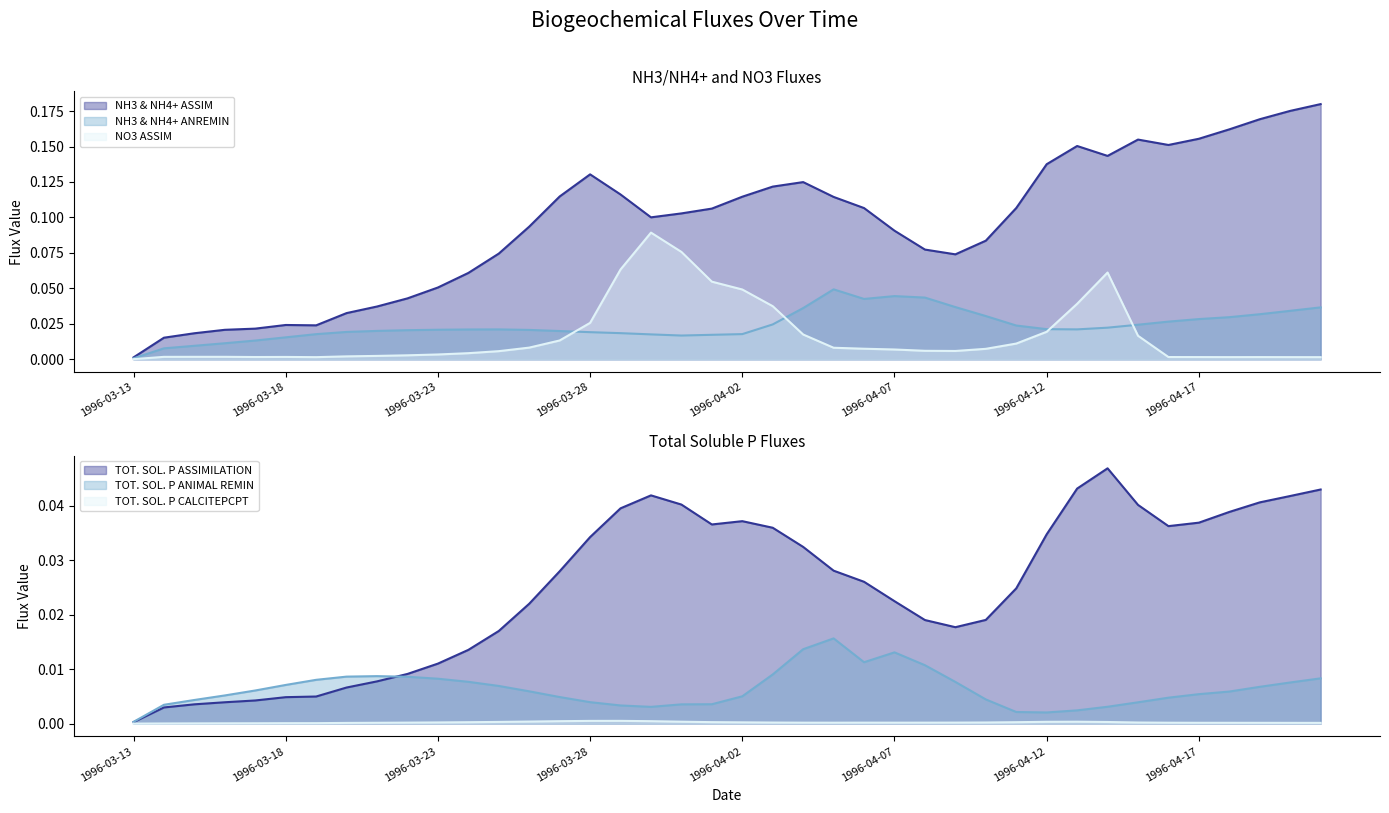

Reading left to right, extract all data points from this chart.

NH3 & NH4+ ASSIM: 1996-03-13=0.0	1996-03-14=0.0	1996-03-15=0.0	1996-03-16=0.0	1996-03-17=0.0	1996-03-18=0.0	1996-03-19=0.0	1996-03-20=0.0	1996-03-21=0.0	1996-03-22=0.0	1996-03-23=0.1	1996-03-24=0.1	1996-03-25=0.1	1996-03-26=0.1	1996-03-27=0.1	1996-03-28=0.1	1996-03-29=0.1	1996-03-30=0.1	1996-03-31=0.1	1996-04-01=0.1	1996-04-02=0.1	1996-04-03=0.1	1996-04-04=0.1	1996-04-05=0.1	1996-04-06=0.1	1996-04-07=0.1	1996-04-08=0.1	1996-04-09=0.1	1996-04-10=0.1	1996-04-11=0.1	1996-04-12=0.1	1996-04-13=0.2	1996-04-14=0.1	1996-04-15=0.2	1996-04-16=0.2	1996-04-17=0.2	1996-04-18=0.2	1996-04-19=0.2	1996-04-20=0.2	1996-04-21=0.2
NH3 & NH4+ ANREMIN: 1996-03-13=0.0	1996-03-14=0.0	1996-03-15=0.0	1996-03-16=0.0	1996-03-17=0.0	1996-03-18=0.0	1996-03-19=0.0	1996-03-20=0.0	1996-03-21=0.0	1996-03-22=0.0	1996-03-23=0.0	1996-03-24=0.0	1996-03-25=0.0	1996-03-26=0.0	1996-03-27=0.0	1996-03-28=0.0	1996-03-29=0.0	1996-03-30=0.0	1996-03-31=0.0	1996-04-01=0.0	1996-04-02=0.0	1996-04-03=0.0	1996-04-04=0.0	1996-04-05=0.0	1996-04-06=0.0	1996-04-07=0.0	1996-04-08=0.0	1996-04-09=0.0	1996-04-10=0.0	1996-04-11=0.0	1996-04-12=0.0	1996-04-13=0.0	1996-04-14=0.0	1996-04-15=0.0	1996-04-16=0.0	1996-04-17=0.0	1996-04-18=0.0	1996-04-19=0.0	1996-04-20=0.0	1996-04-21=0.0
NO3 ASSIM: 1996-03-13=0.0	1996-03-14=0.0	1996-03-15=0.0	1996-03-16=0.0	1996-03-17=0.0	1996-03-18=0.0	1996-03-19=0.0	1996-03-20=0.0	1996-03-21=0.0	1996-03-22=0.0	1996-03-23=0.0	1996-03-24=0.0	1996-03-25=0.0	1996-03-26=0.0	1996-03-27=0.0	1996-03-28=0.0	1996-03-29=0.1	1996-03-30=0.1	1996-03-31=0.1	1996-04-01=0.1	1996-04-02=0.0	1996-04-03=0.0	1996-04-04=0.0	1996-04-05=0.0	1996-04-06=0.0	1996-04-07=0.0	1996-04-08=0.0	1996-04-09=0.0	1996-04-10=0.0	1996-04-11=0.0	1996-04-12=0.0	1996-04-13=0.0	1996-04-14=0.1	1996-04-15=0.0	1996-04-16=0.0	1996-04-17=0.0	1996-04-18=0.0	1996-04-19=0.0	1996-04-20=0.0	1996-04-21=0.0
TOT. SOL. P ASSIMILATION: 1996-03-13=0.0	1996-03-14=0.0	1996-03-15=0.0	1996-03-16=0.0	1996-03-17=0.0	1996-03-18=0.0	1996-03-19=0.0	1996-03-20=0.0	1996-03-21=0.0	1996-03-22=0.0	1996-03-23=0.0	1996-03-24=0.0	1996-03-25=0.0	1996-03-26=0.0	1996-03-27=0.0	1996-03-28=0.0	1996-03-29=0.0	1996-03-30=0.0	1996-03-31=0.0	1996-04-01=0.0	1996-04-02=0.0	1996-04-03=0.0	1996-04-04=0.0	1996-04-05=0.0	1996-04-06=0.0	1996-04-07=0.0	1996-04-08=0.0	1996-04-09=0.0	1996-04-10=0.0	1996-04-11=0.0	1996-04-12=0.0	1996-04-13=0.0	1996-04-14=0.0	1996-04-15=0.0	1996-04-16=0.0	1996-04-17=0.0	1996-04-18=0.0	1996-04-19=0.0	1996-04-20=0.0	1996-04-21=0.0
TOT. SOL. P ANIMAL REMIN: 1996-03-13=0.0	1996-03-14=0.0	1996-03-15=0.0	1996-03-16=0.0	1996-03-17=0.0	1996-03-18=0.0	1996-03-19=0.0	1996-03-20=0.0	1996-03-21=0.0	1996-03-22=0.0	1996-03-23=0.0	1996-03-24=0.0	1996-03-25=0.0	1996-03-26=0.0	1996-03-27=0.0	1996-03-28=0.0	1996-03-29=0.0	1996-03-30=0.0	1996-03-31=0.0	1996-04-01=0.0	1996-04-02=0.0	1996-04-03=0.0	1996-04-04=0.0	1996-04-05=0.0	1996-04-06=0.0	1996-04-07=0.0	1996-04-08=0.0	1996-04-09=0.0	1996-04-10=0.0	1996-04-11=0.0	1996-04-12=0.0	1996-04-13=0.0	1996-04-14=0.0	1996-04-15=0.0	1996-04-16=0.0	1996-04-17=0.0	1996-04-18=0.0	1996-04-19=0.0	1996-04-20=0.0	1996-04-21=0.0
TOT. SOL. P CALCITEPCPT: 1996-03-13=0.0	1996-03-14=0.0	1996-03-15=0.0	1996-03-16=0.0	1996-03-17=0.0	1996-03-18=0.0	1996-03-19=0.0	1996-03-20=0.0	1996-03-21=0.0	1996-03-22=0.0	1996-03-23=0.0	1996-03-24=0.0	1996-03-25=0.0	1996-03-26=0.0	1996-03-27=0.0	1996-03-28=0.0	1996-03-29=0.0	1996-03-30=0.0	1996-03-31=0.0	1996-04-01=0.0	1996-04-02=0.0	1996-04-03=0.0	1996-04-04=0.0	1996-04-05=0.0	1996-04-06=0.0	1996-04-07=0.0	1996-04-08=0.0	1996-04-09=0.0	1996-04-10=0.0	1996-04-11=0.0	1996-04-12=0.0	1996-04-13=0.0	1996-04-14=0.0	1996-04-15=0.0	1996-04-16=0.0	1996-04-17=0.0	1996-04-18=0.0	1996-04-19=0.0	1996-04-20=0.0	1996-04-21=0.0